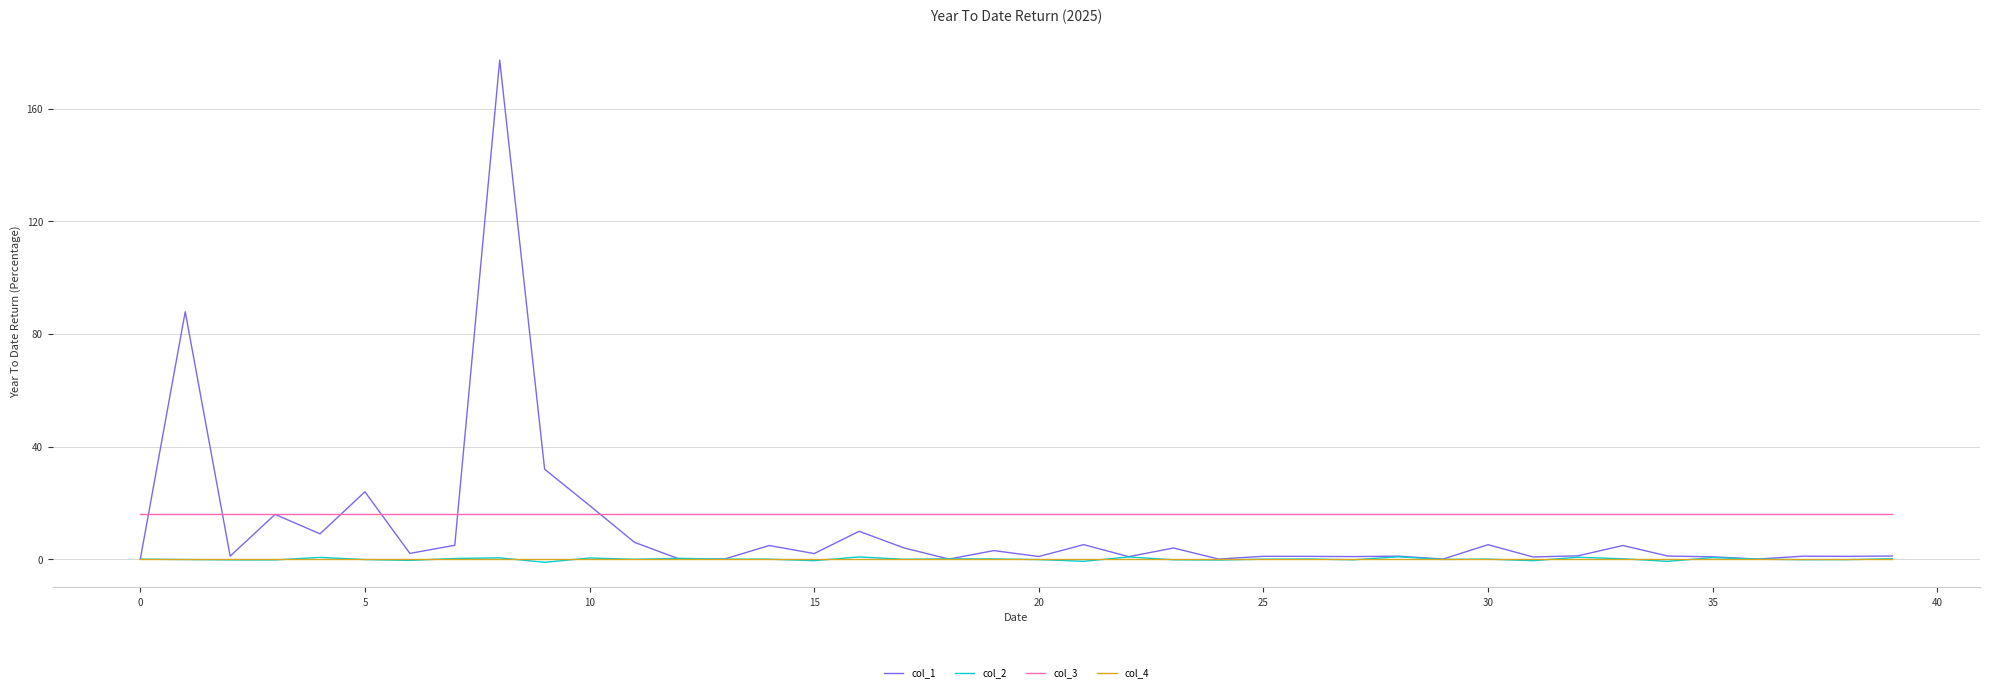

True or false: col_2 and col_3 intersect in this chart.

False